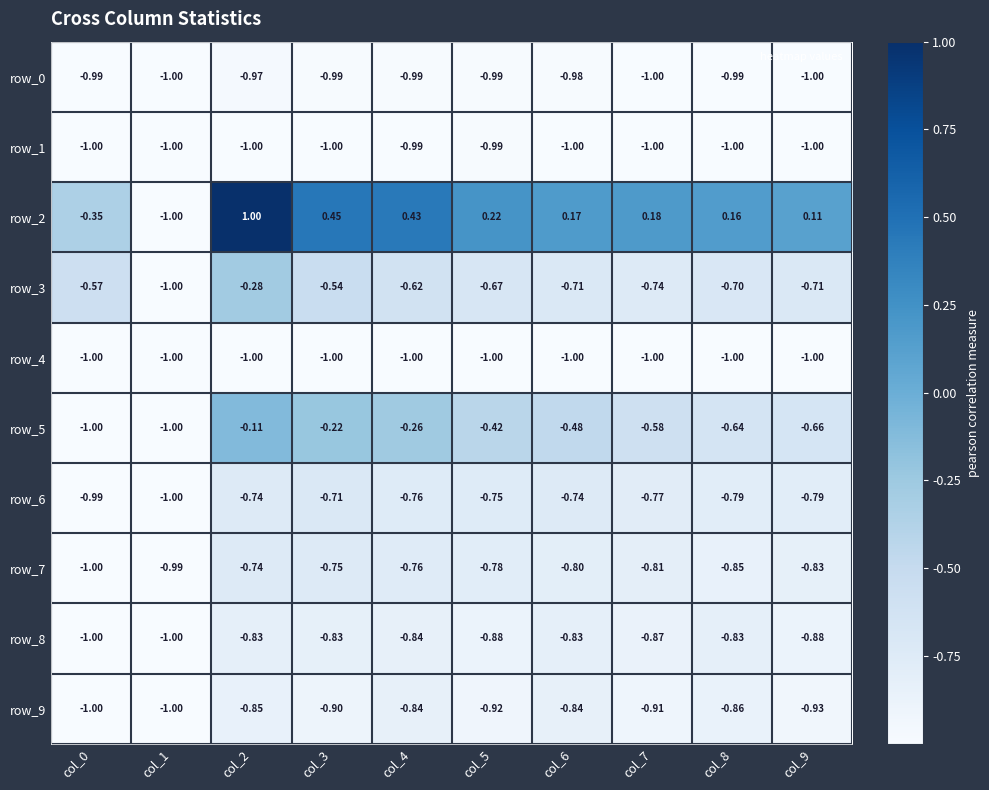

List the series in order of their peak value, highest first.

row_2, row_5, row_3, row_6, row_7, row_8, row_9, row_0, row_1, row_4